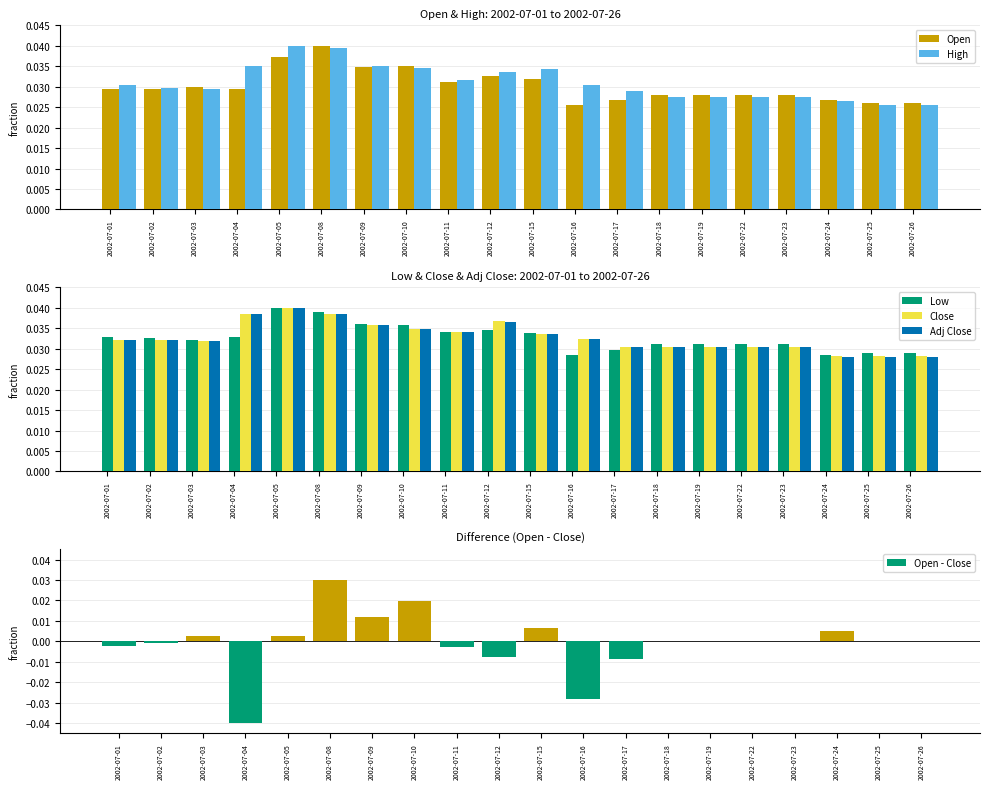

Count the Close values in the range 0 to 1.

20